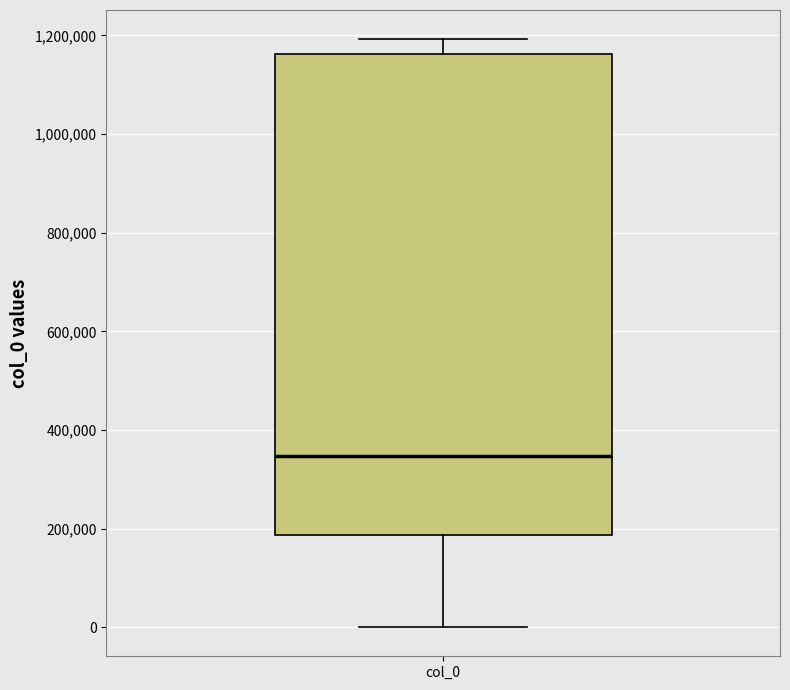

Where is the lower edge of the box for col_0 on the y-axis? The values are not printed on the chart, so give them approximately, as read against the axis.

180000